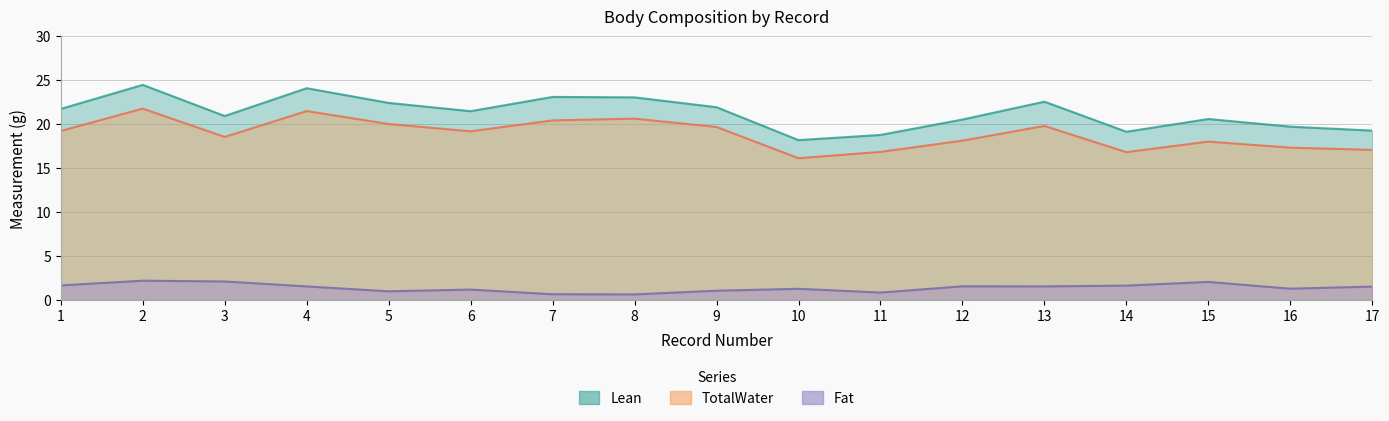

True or false: Lean and Fat intersect in this chart.

False